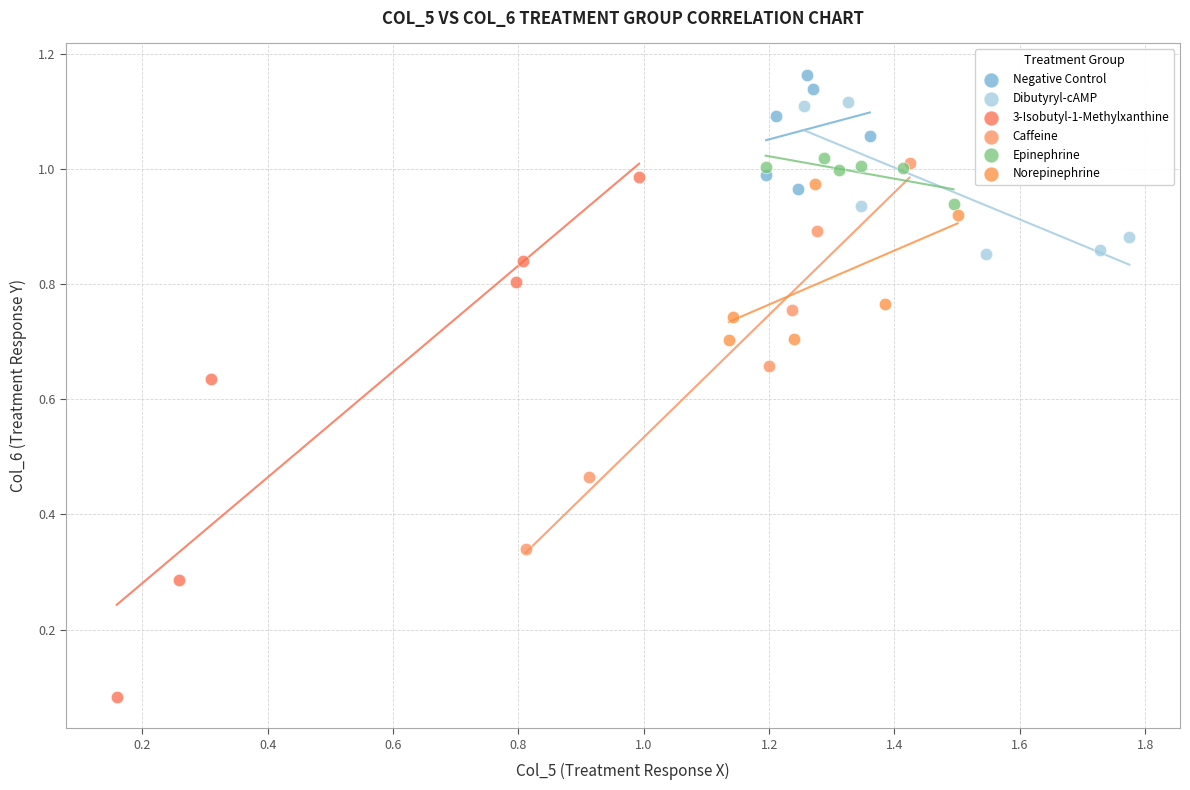

Which series reaches the maximum Y coordinate?

Negative Control